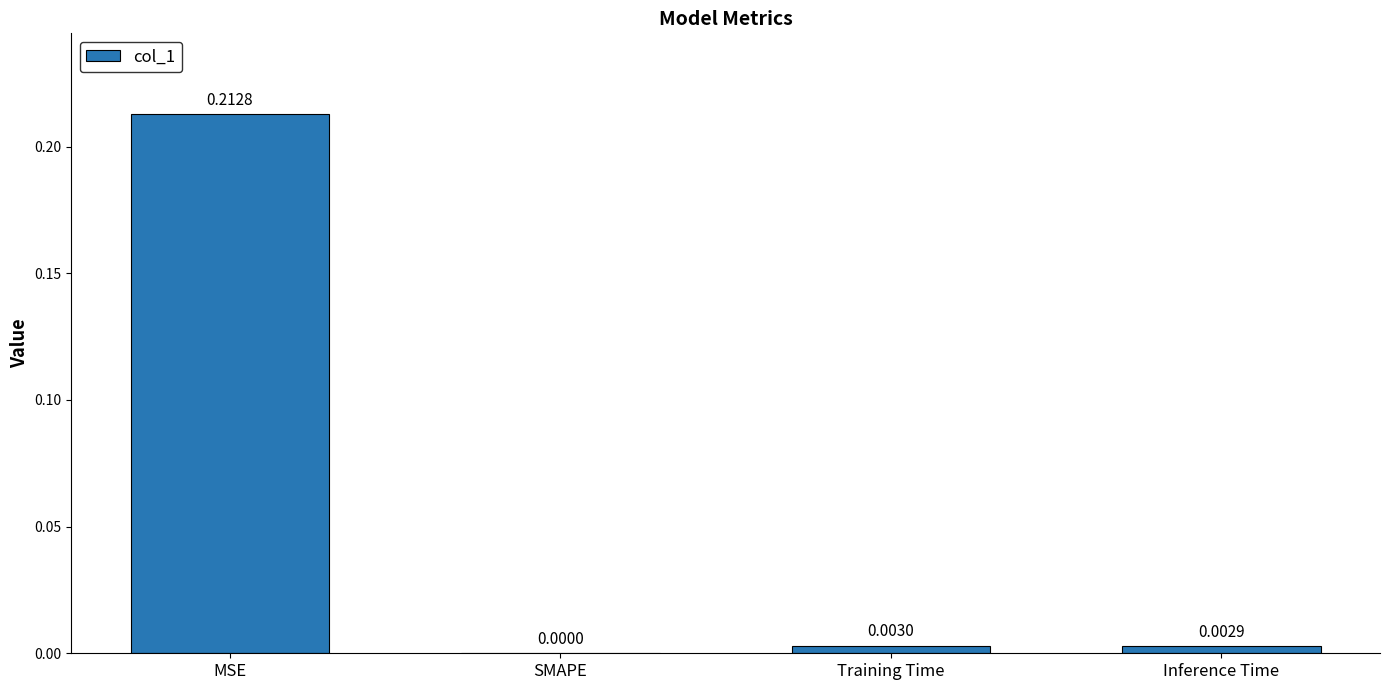

Where is the data nearest to the value 0?

SMAPE